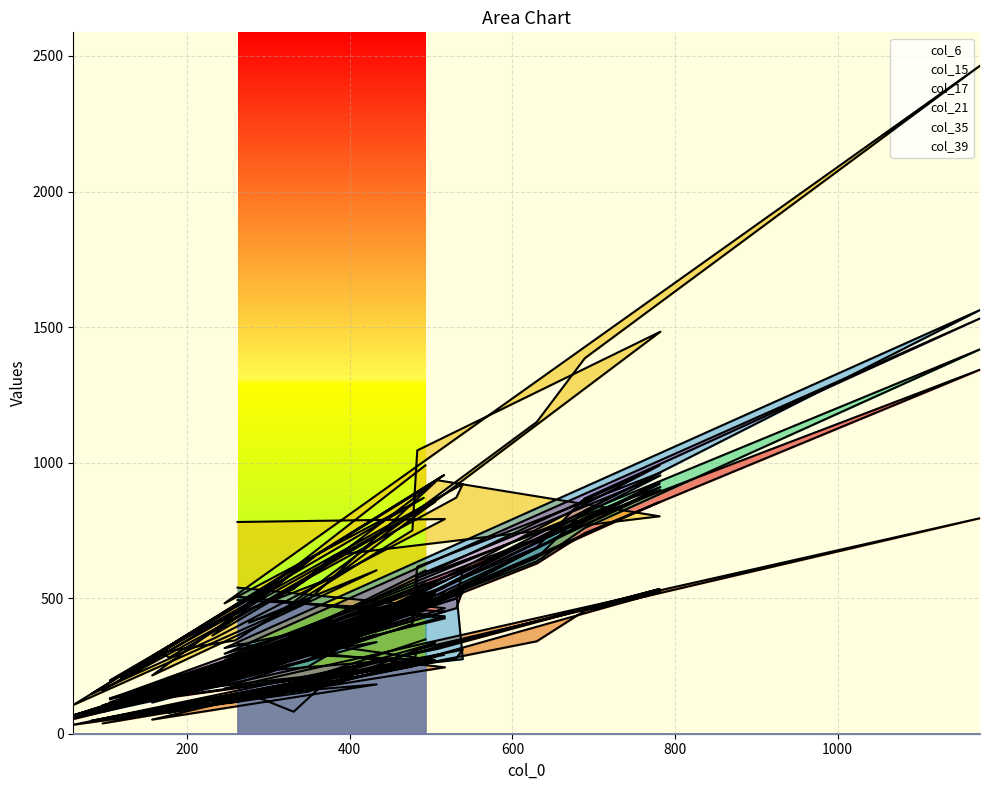

Reading left to right, transcribe all the data shown in this chart.

col_6: 262=505	517=426	234=218	82=88	516=497	119=113	505=269	178=134	167=166	259=183	477=405	483=536	782=900	382=336	277=268	331=283	382=320	781=855	508=501	60=54	349=270	505=519	343=293	231=191	357=319	157=117	433=366	276=220	316=258	630=628	689=740	1175=1343	246=281	491=453	105=127	539=530	531=463	96=85	269=210	493=525
col_15: 262=331	517=245	234=110	82=48	516=291	119=56	505=283	178=77	167=91	259=117	477=248	483=311	782=523	382=185	277=146	331=81	382=222	781=534	508=313	60=33	349=155	505=335	343=196	231=120	357=195	157=52	433=182	276=143	316=154	630=341	689=454	1175=795	246=167	491=266	105=58	539=310	531=279	96=38	269=125	493=348
col_17: 262=781	517=792	234=353	82=146	516=954	119=207	505=855	178=281	167=300	259=344	477=750	483=1045	782=1483	382=580	277=459	331=534	382=659	781=802	508=935	60=106	349=492	505=928	343=560	231=362	357=654	157=215	433=603	276=410	316=453	630=1150	689=1385	1175=2464	246=481	491=870	105=197	539=921	531=871	96=161	269=467	493=990
col_21: 262=505	517=433	234=195	82=83	516=521	119=112	505=519	178=147	167=168	259=218	477=430	483=575	782=910	382=314	277=266	331=335	382=346	781=928	508=491	60=68	349=336	505=271	343=291	231=202	357=339	157=124	433=360	276=257	316=273	630=636	689=759	1175=1418	246=270	491=489	105=116	539=520	531=499	96=104	269=267	493=555
col_35: 262=539	517=463	234=196	82=77	516=563	119=128	505=530	178=160	167=166	259=249	477=442	483=584	782=953	382=341	277=258	331=310	382=382	781=921	508=528	60=57	349=248	505=520	343=294	231=219	357=329	157=115	433=338	276=261	316=262	630=648	689=823	1175=1563	246=316	491=472	105=131	539=275	531=523	96=85	269=271	493=602
col_39: 262=493	517=451	234=206	82=84	516=539	119=121	505=525	178=137	167=184	259=213	477=443	483=616	782=963	382=360	277=300	331=348	382=433	781=990	508=563	60=58	349=273	505=555	343=302	231=216	357=380	157=130	433=389	276=246	316=291	630=688	689=868	1175=1532	246=295	491=513	105=129	539=602	531=499	96=80	269=226	493=281